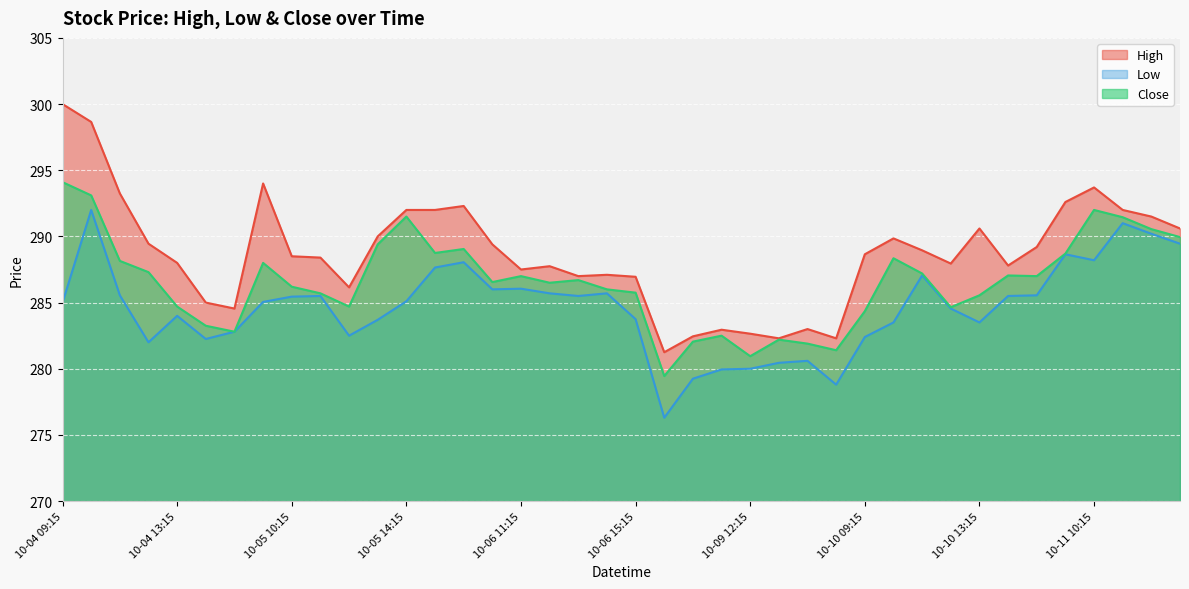

The value of Close at 10-05 14:15 is 291.5. True or false?

True